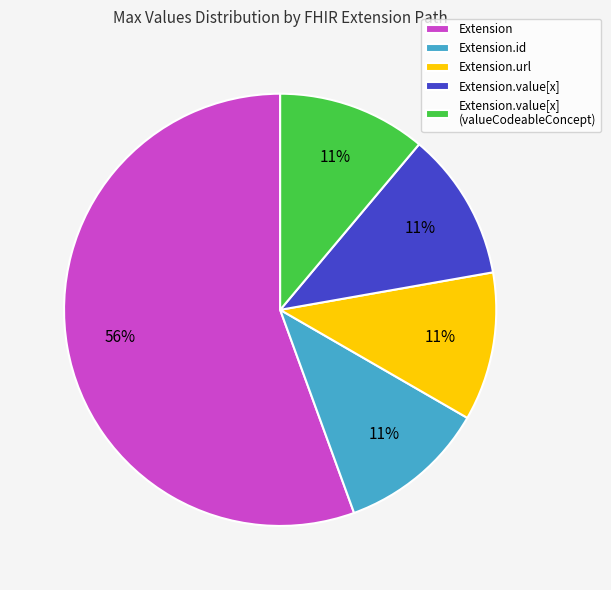

Which slice is the largest?

Extension